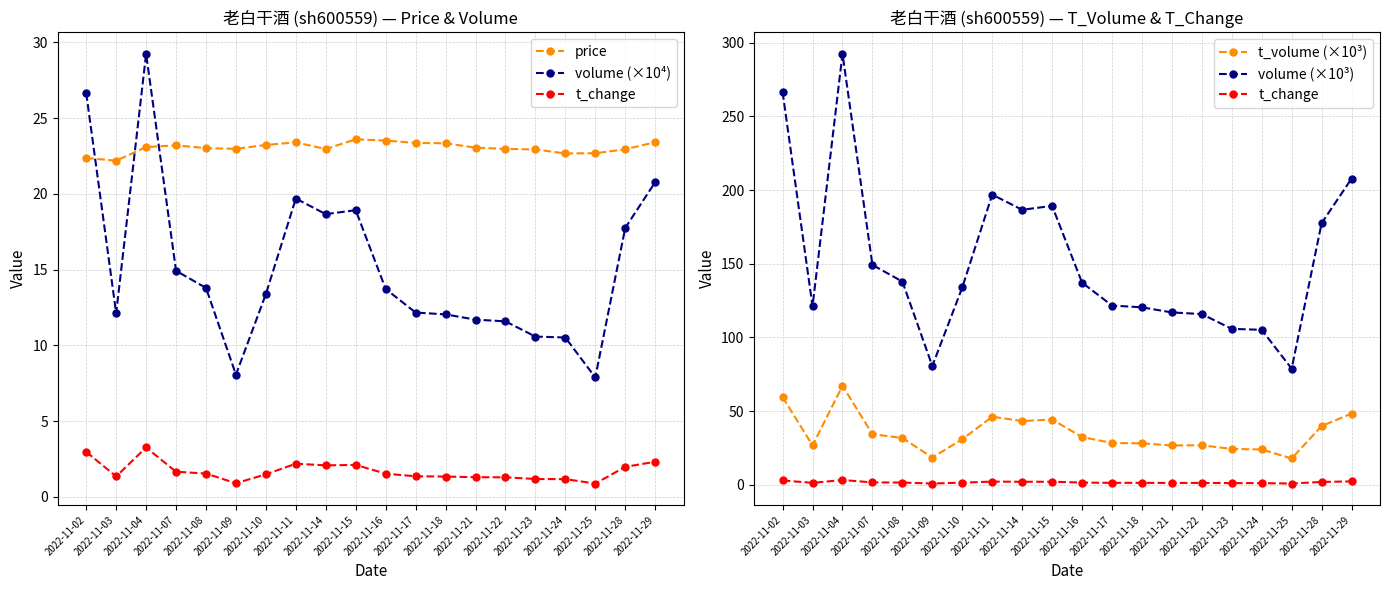

Reading right to left, extract all data points from this chart.

price: 23.4	22.9	22.7	22.7	22.9	23.0	23.1	23.3	23.4	23.5	23.6	23.0	23.4	23.2	23.0	23.0	23.2	23.1	22.2	22.4
volume (×10⁴): 20.8	17.8	7.9	10.5	10.6	11.6	11.7	12.0	12.2	13.7	18.9	18.7	19.7	13.4	8.1	13.8	14.9	29.2	12.1	26.6
t_change: 2.3	2.0	0.9	1.2	1.2	1.3	1.3	1.3	1.4	1.5	2.1	2.1	2.2	1.5	0.9	1.5	1.7	3.3	1.4	3.0
t_volume (×10³): 48.3	39.9	17.9	24.0	24.4	26.8	26.7	28.1	28.4	32.4	44.3	43.3	46.2	30.9	18.5	31.8	34.4	67.2	26.8	59.5
volume (×10³): 207.7	177.5	78.8	105.2	105.8	115.9	117.0	120.4	121.7	137.2	189.2	186.6	196.9	133.9	80.7	137.9	149.2	292.4	121.1	266.5